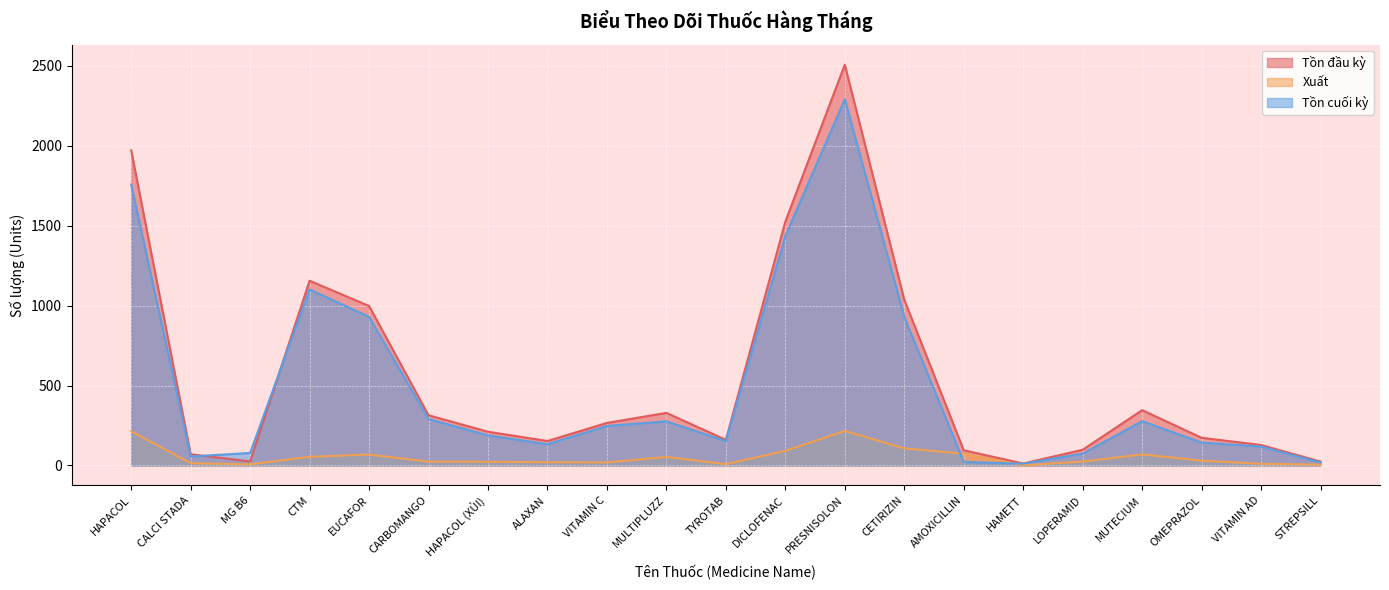

At which category does Tồn cuối kỳ reach its first local valley?

CALCI STADA